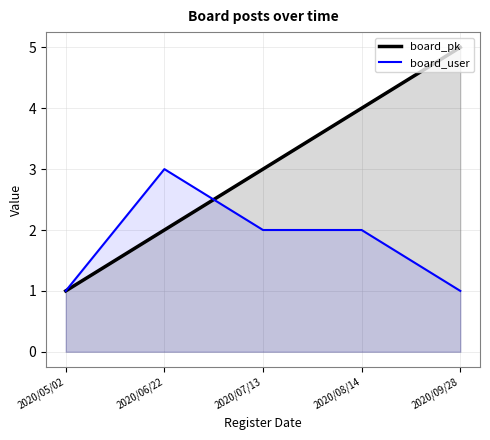

How many board_user values are between 1 and 2?

4